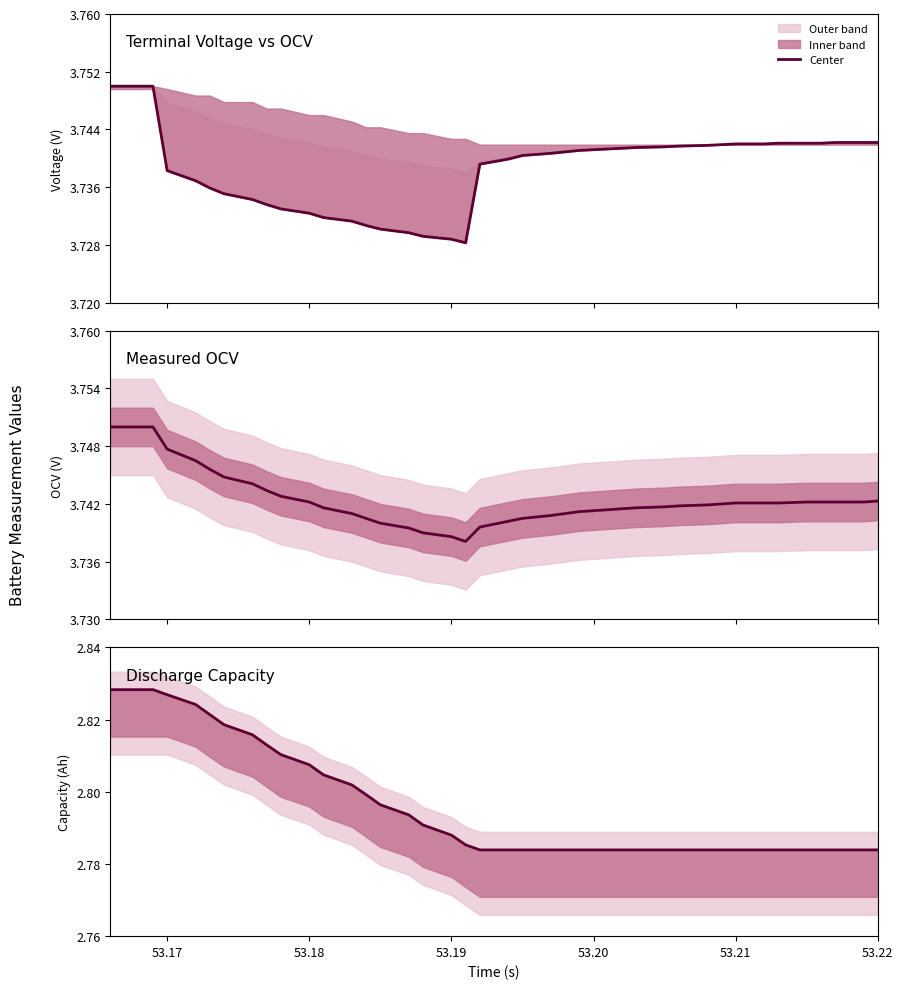

What is the sum of all values?

111.8